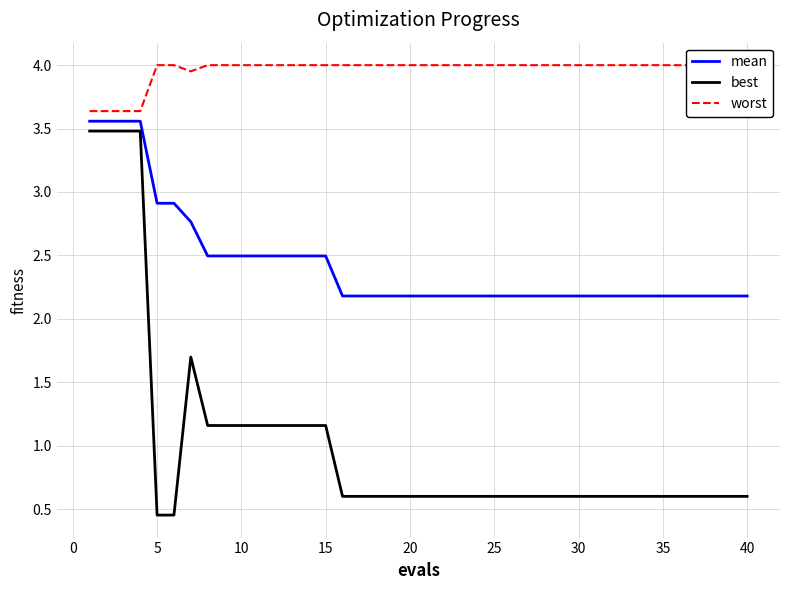

True or false: mean and best intersect in this chart.

False